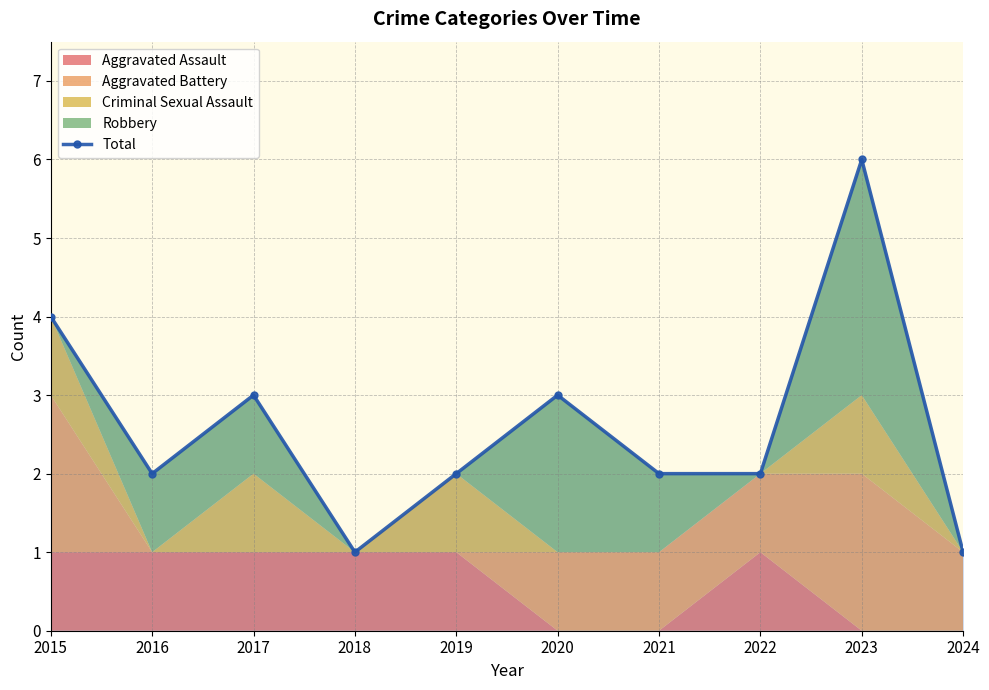

Where is the first local maximum?

2017